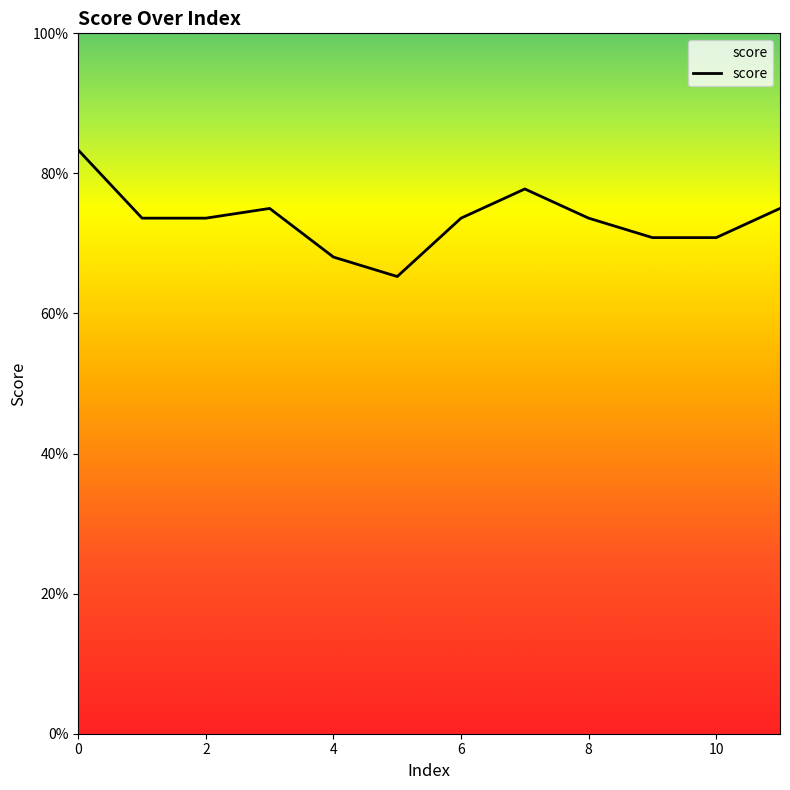

What value does the data have at 0?

0.8